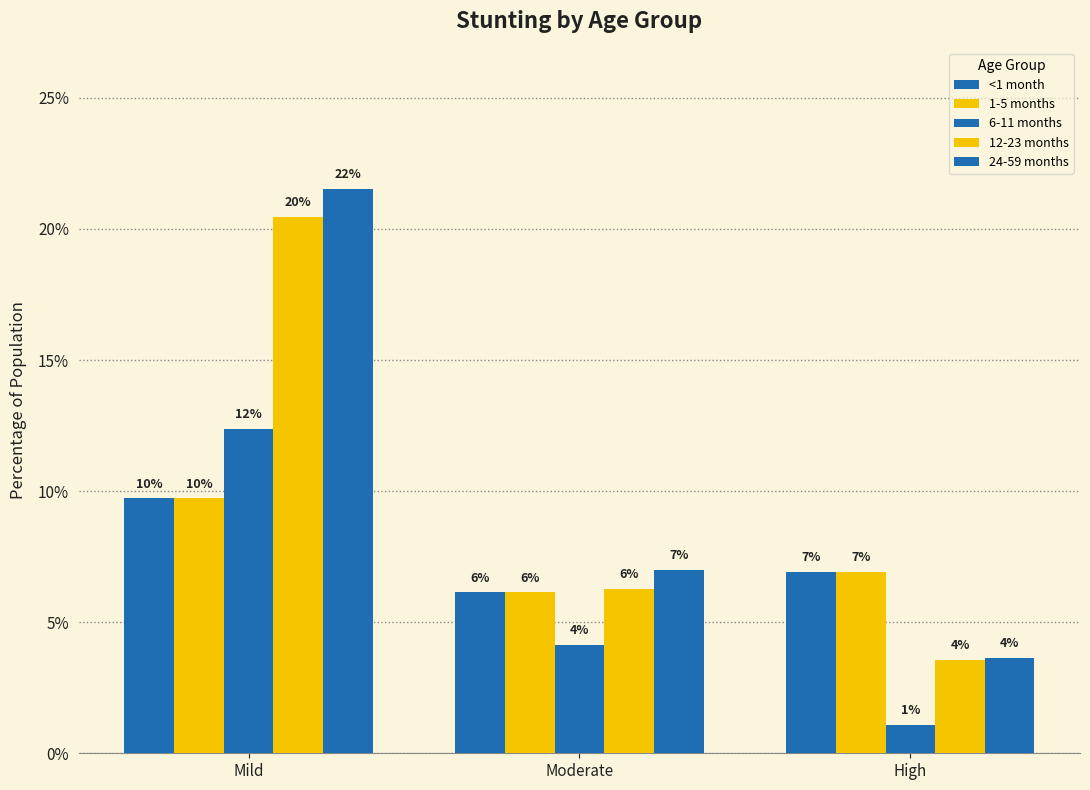

What are all the series names shown in the legend?

<1 month, 1-5 months, 6-11 months, 12-23 months, 24-59 months